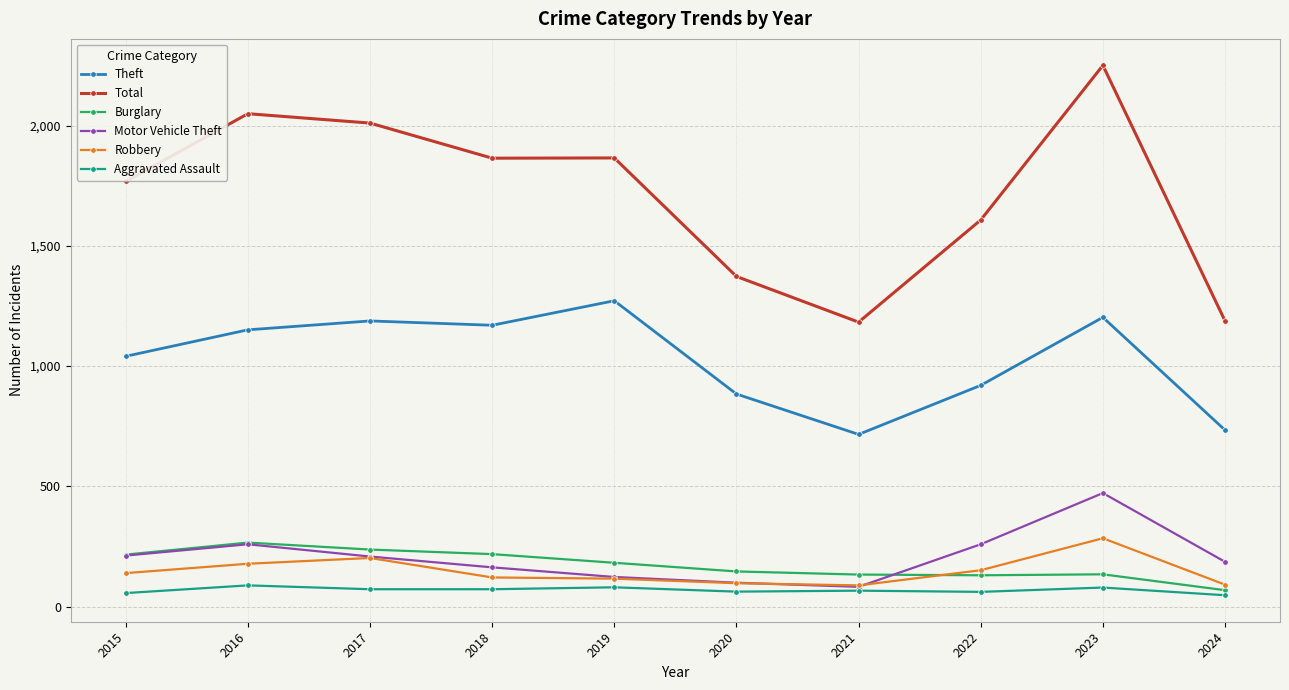

How many values in the Theft series are below 1151?

5